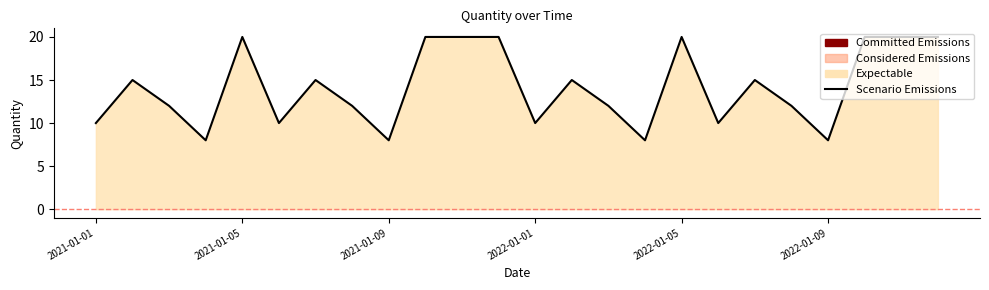

How many data points does each series have?

24